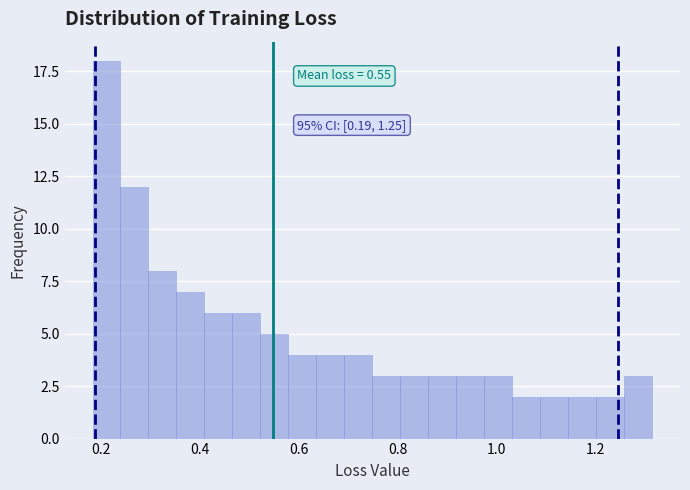

Around what value on the x-axis is the tallest bar? Give the approximate position of its centre, as read against the axis.

0.22